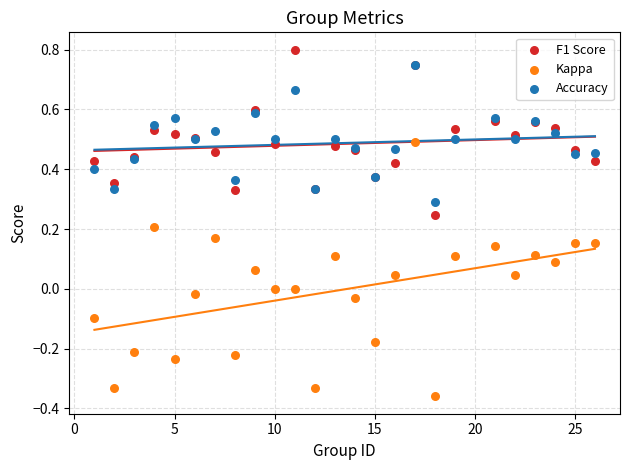

Which series reaches the minimum Y coordinate?

Kappa